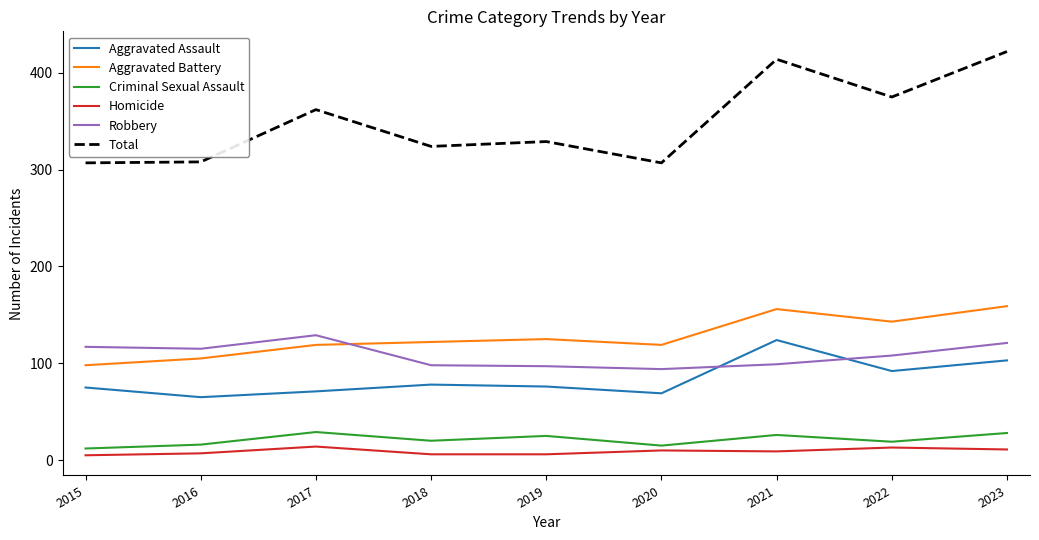

True or false: Homicide and Criminal Sexual Assault cross at least once.

False